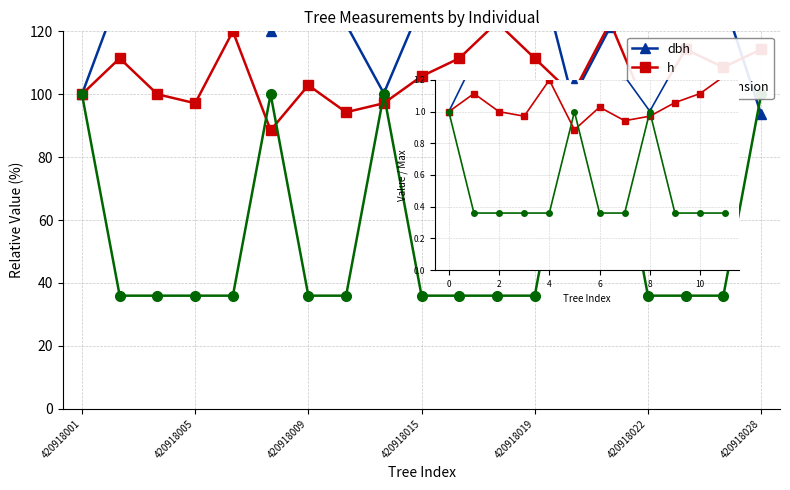

Which label corresponds to the largest value in the chart?

11